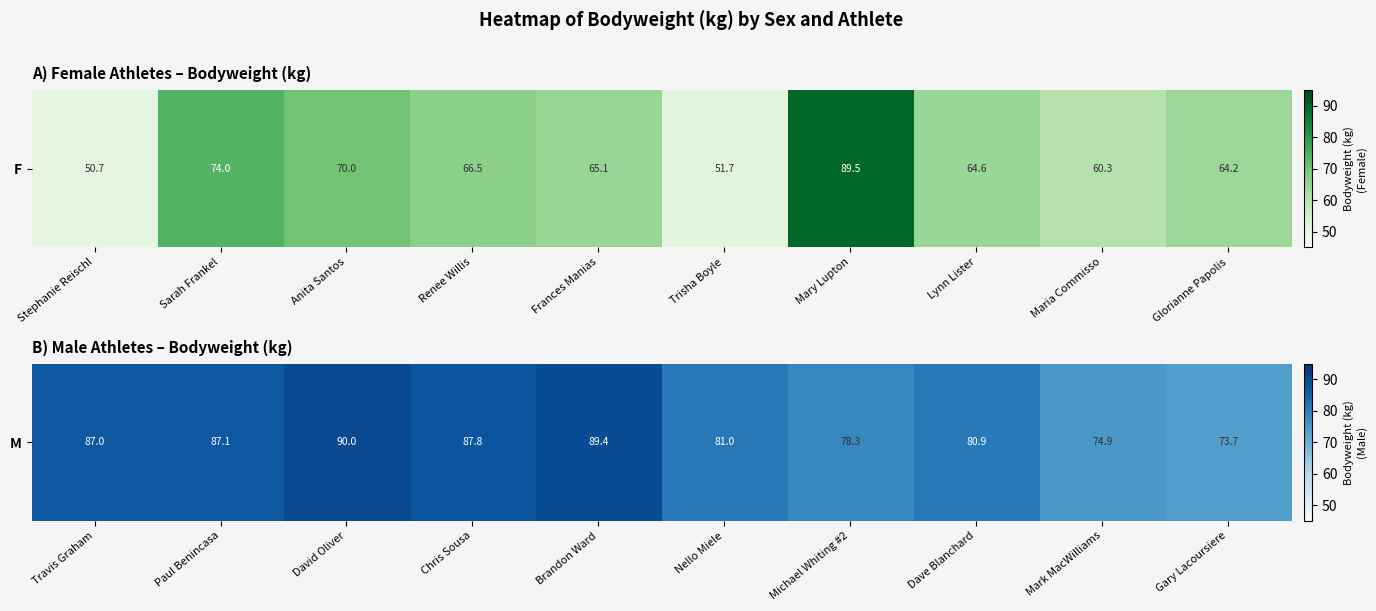

What is the greatest value displayed?

90.0